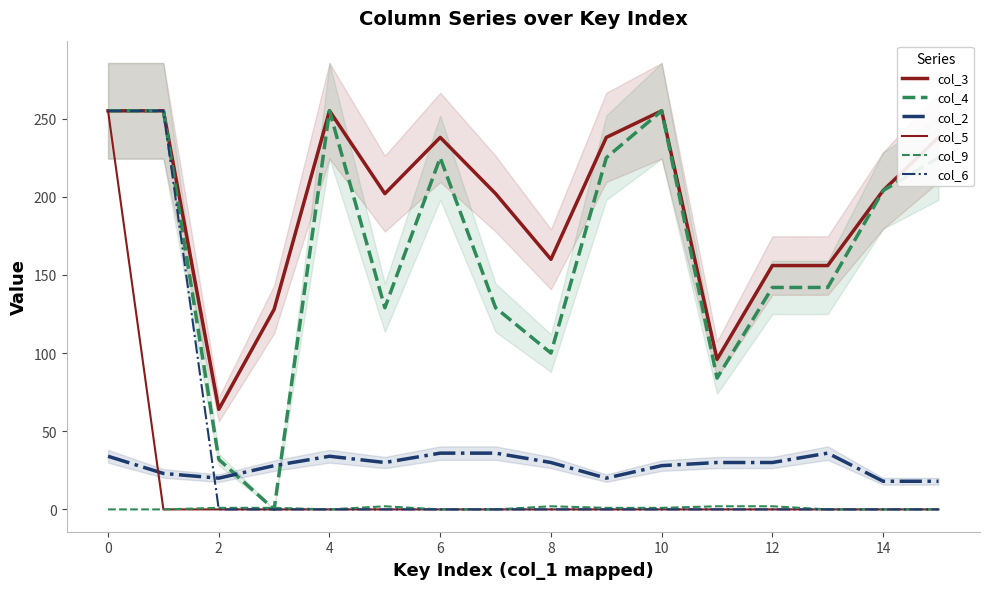

Is it true that col_3 equals 333 at 10?

False